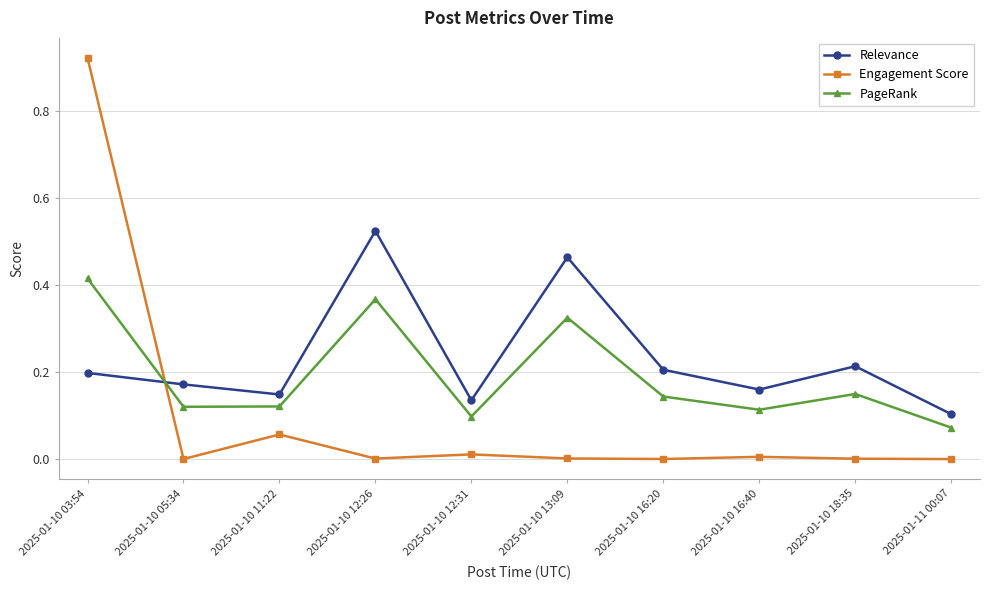

At which category does Engagement Score reach its first local valley?

2025-01-10 05:34